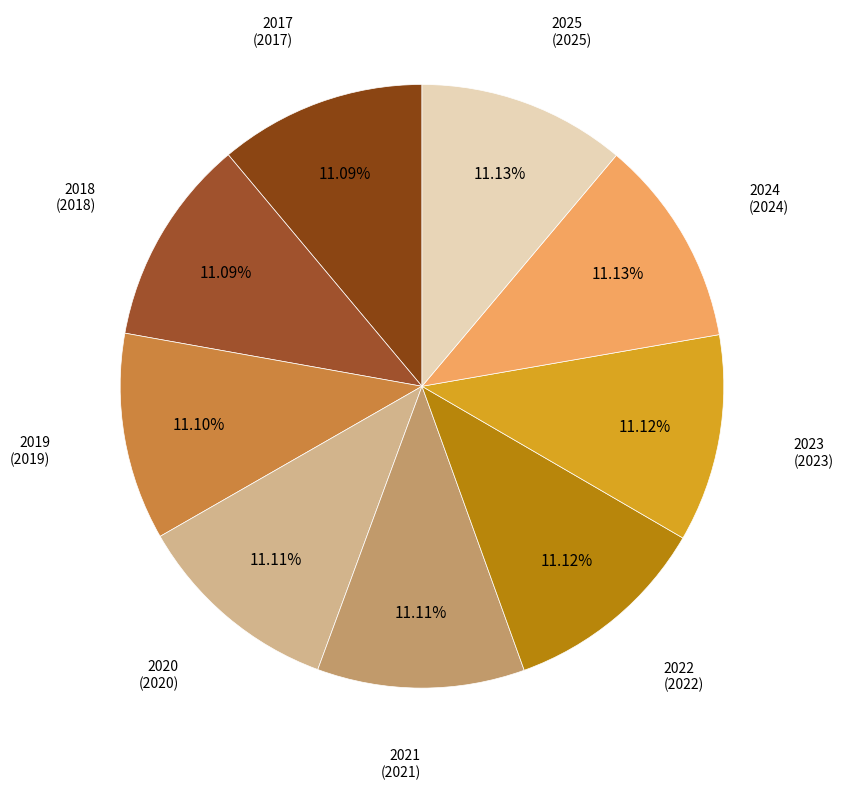

How many slices are in this pie chart?

9